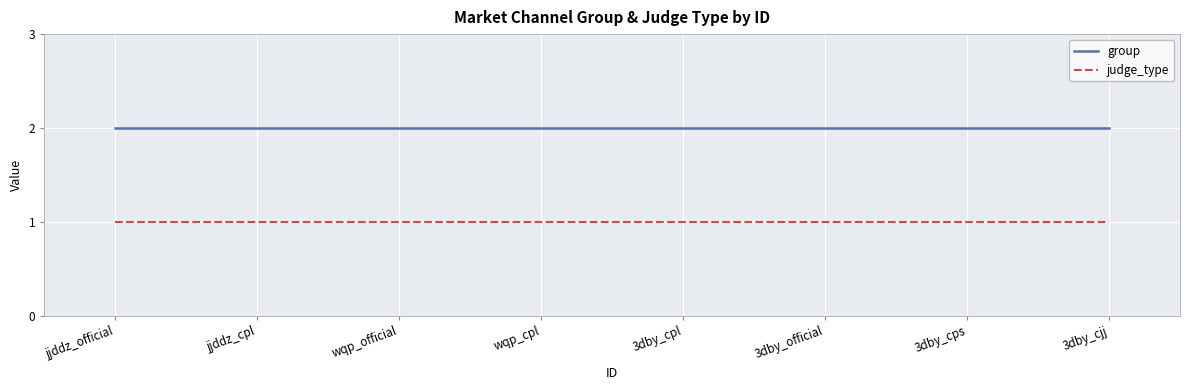

List the series in order of their overall mean, highest first.

group, judge_type